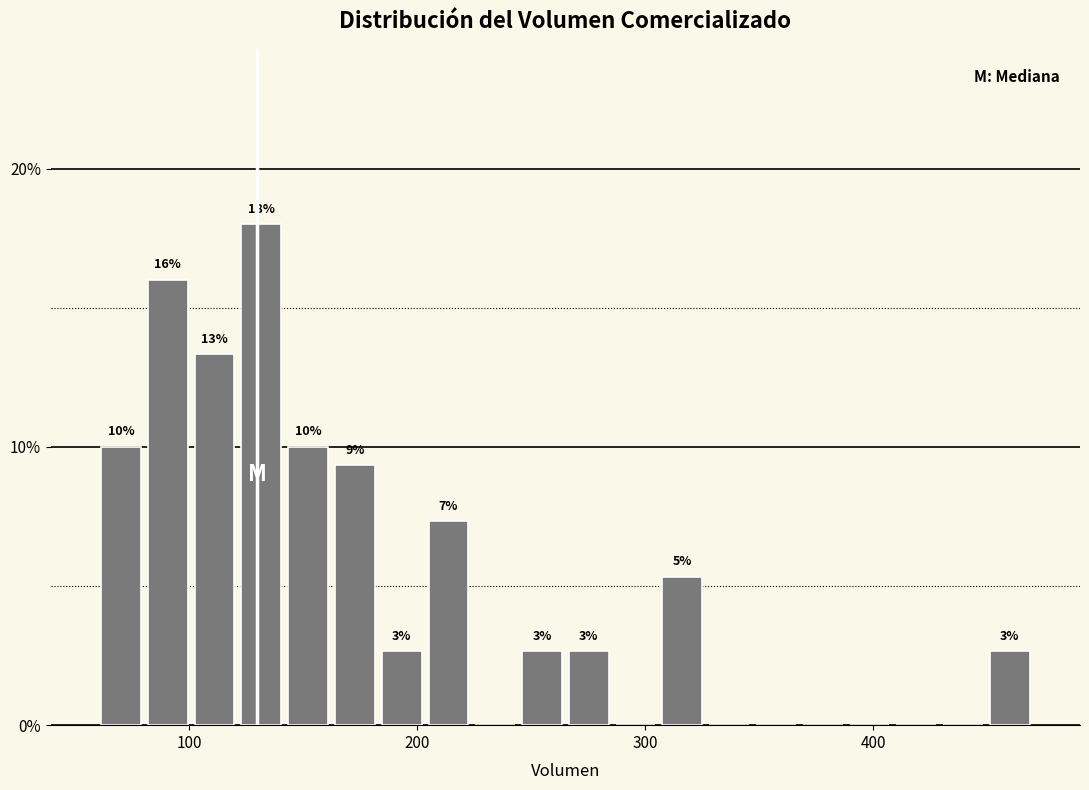

Read against the x-axis, roughly where is the centre of the tallest bar?

130